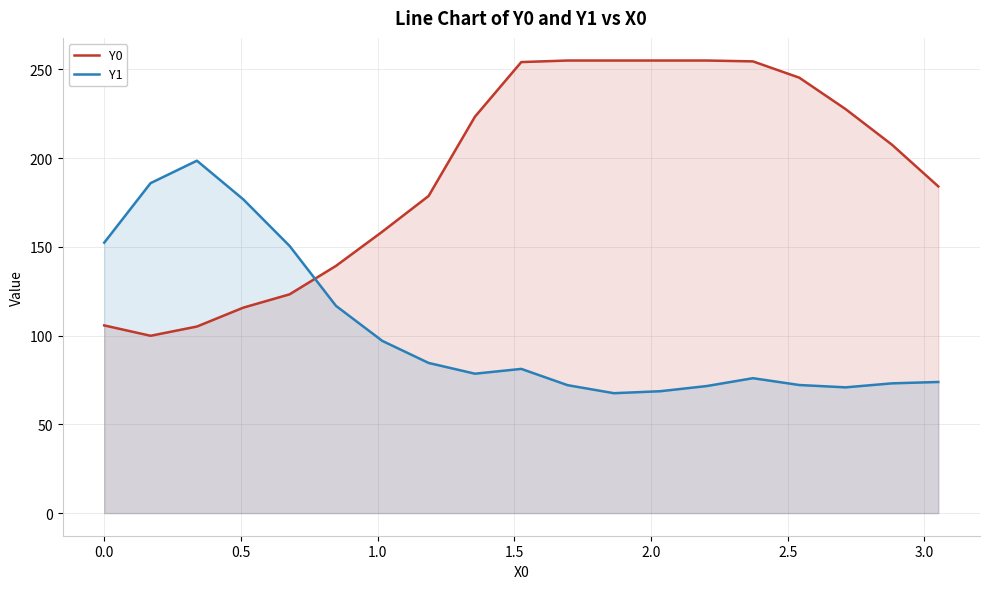

What is the greatest value displayed?

255.0